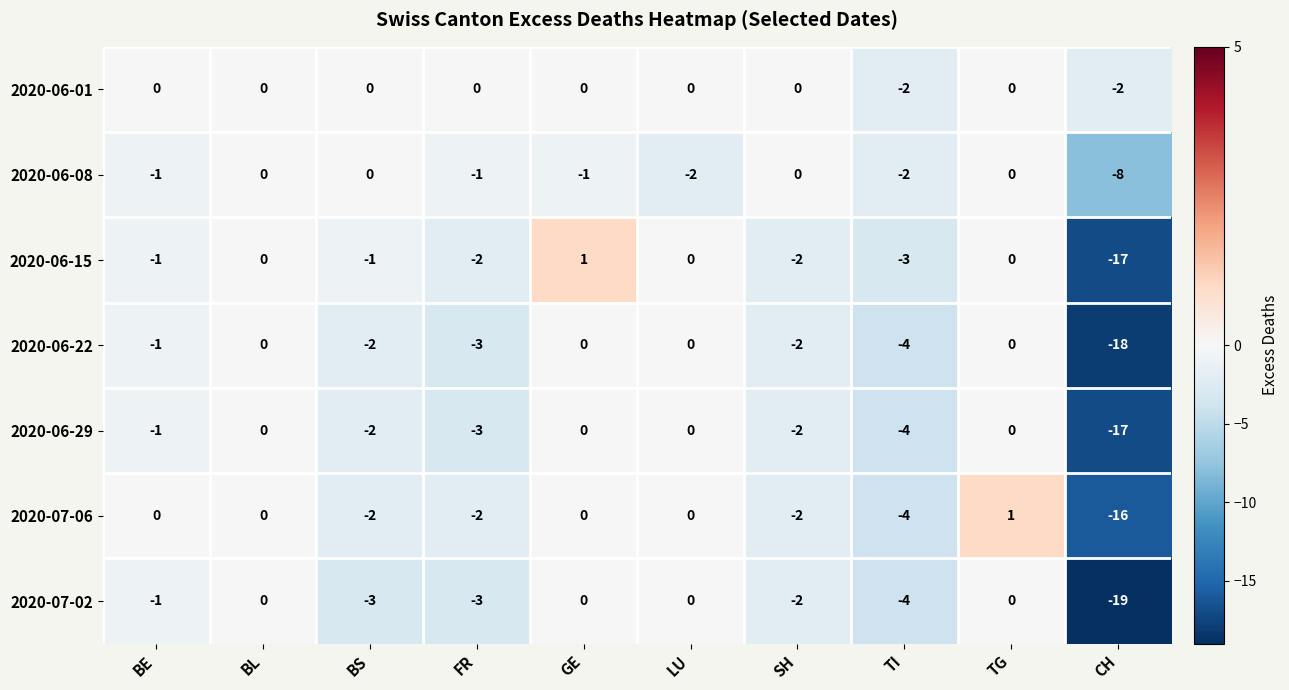

Which series changed the most between LU and CH?

2020-07-02